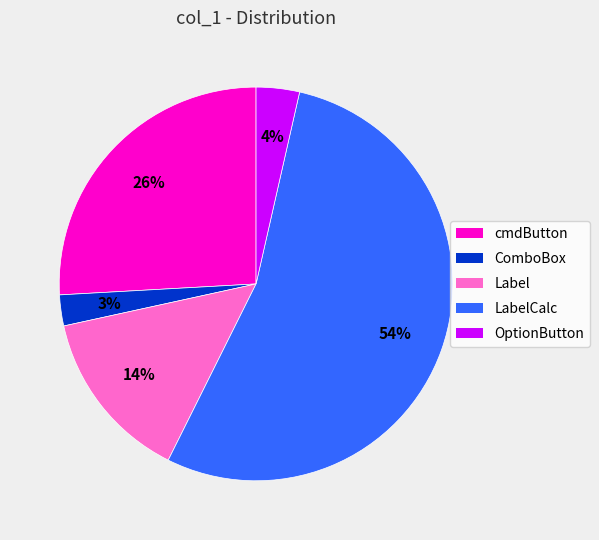

To the nearest percent, what is the average slice percentage?

20%